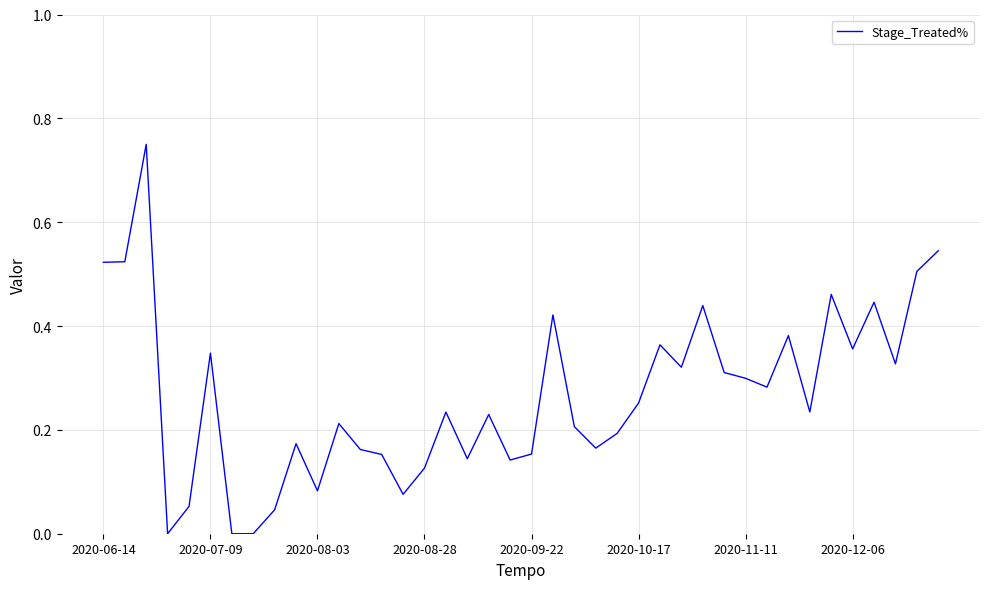

Does the chart have visible grid lines?

Yes